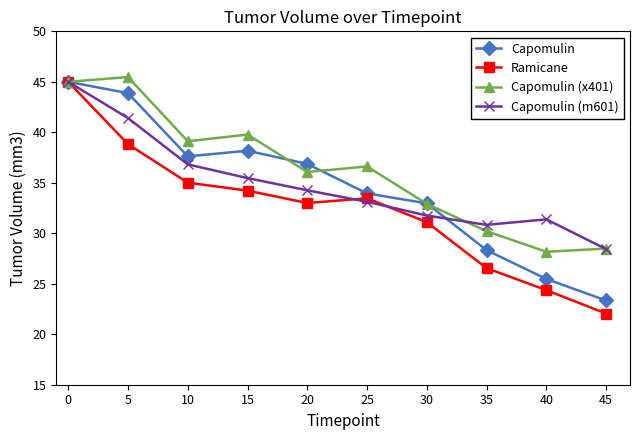

What is the value of the Capomulin (m601) point at the 5th from the left?

34.3